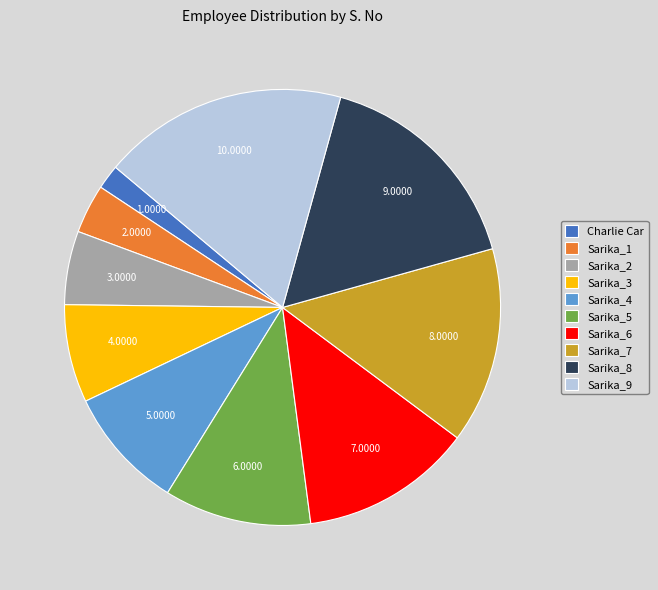

How many slices are in this pie chart?

10